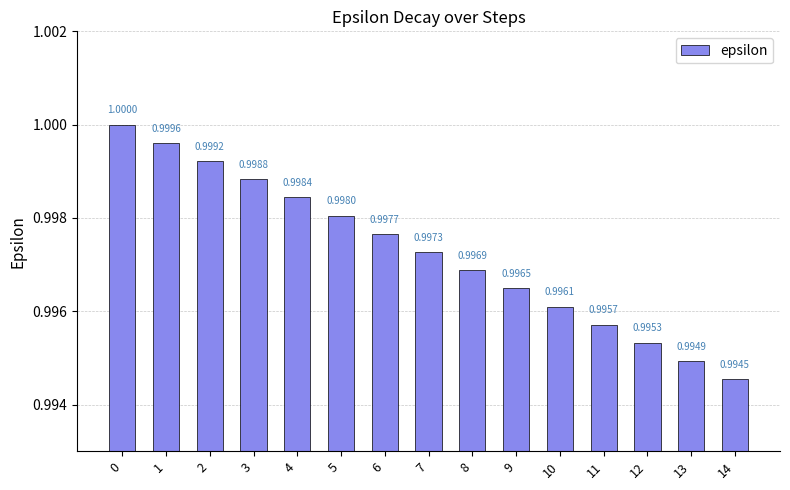

True or false: the data shows 1.0 at 14.

True